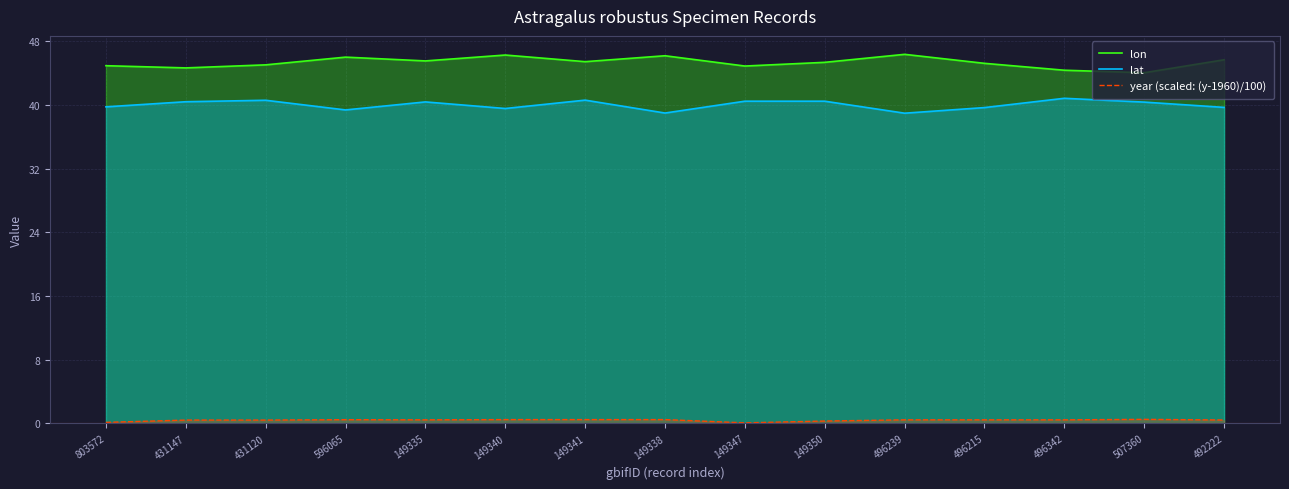

Between 149341 and 149340, which is larger?

149340